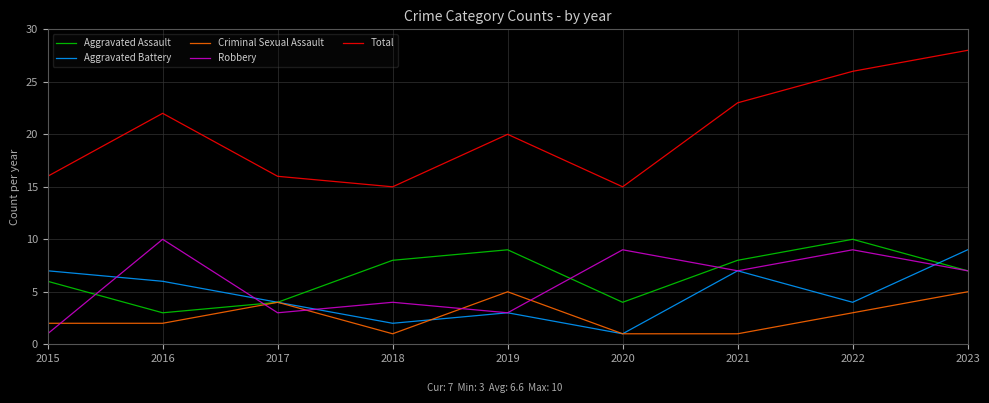

The value of Total at 2015 is 16. True or false?

True